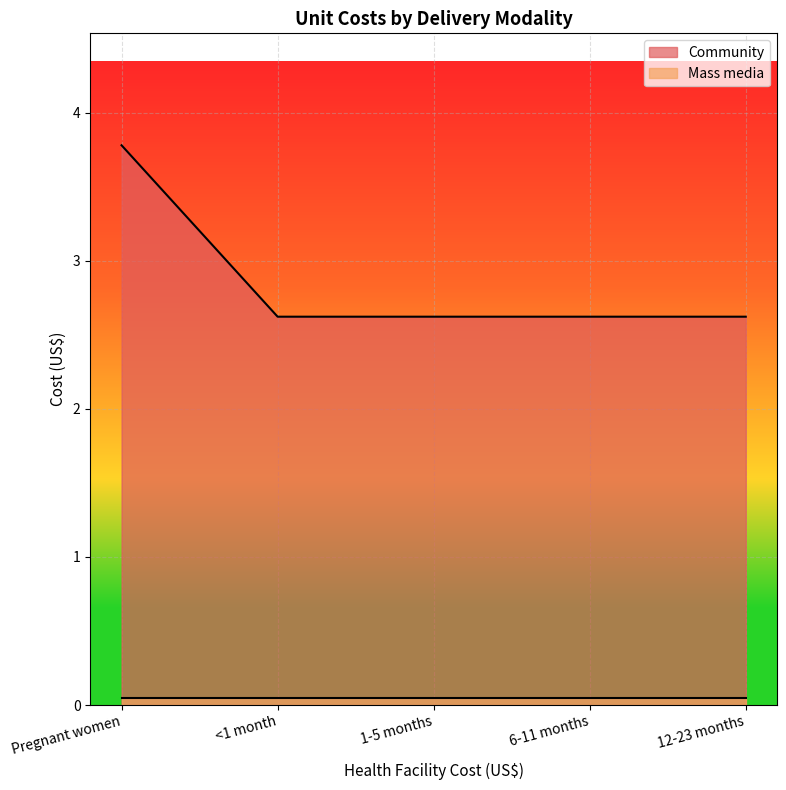

What is the ratio of the value at 6-11 months to the value at 1-5 months?

1.0